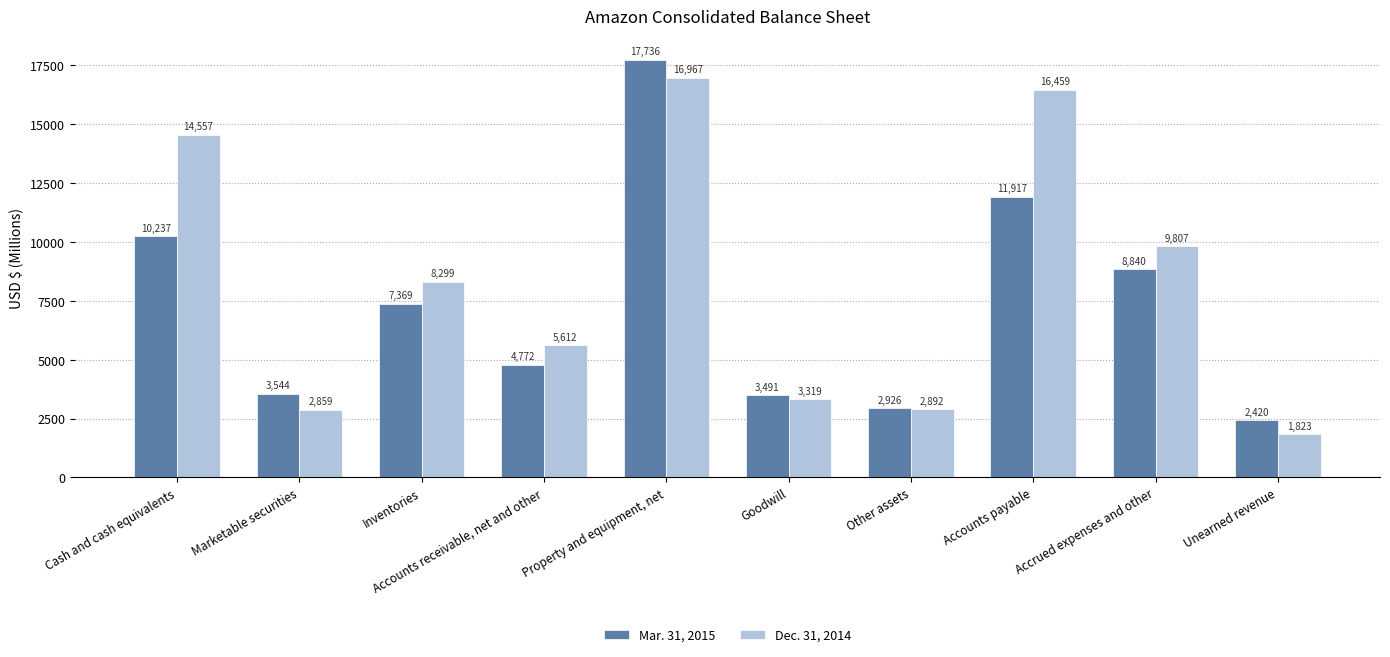

Which series has the largest range (max minus min)?

Mar. 31, 2015